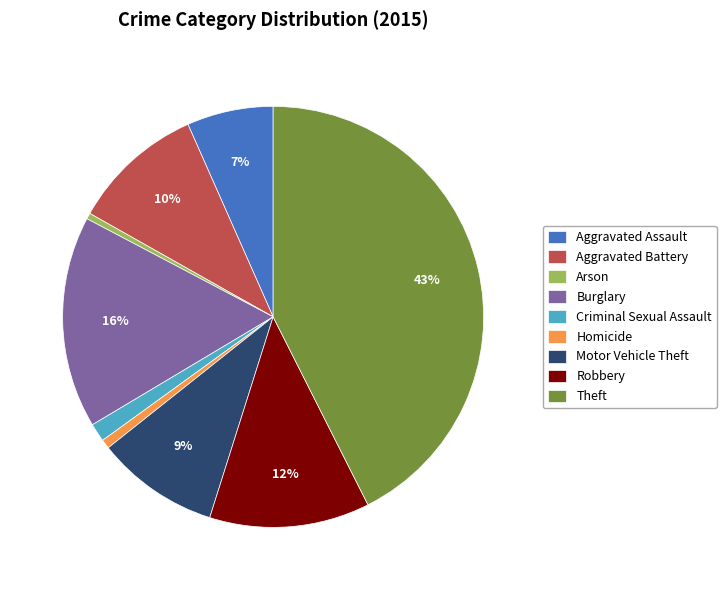

Is it true that Aggravated Battery is 1% of the pie?

False